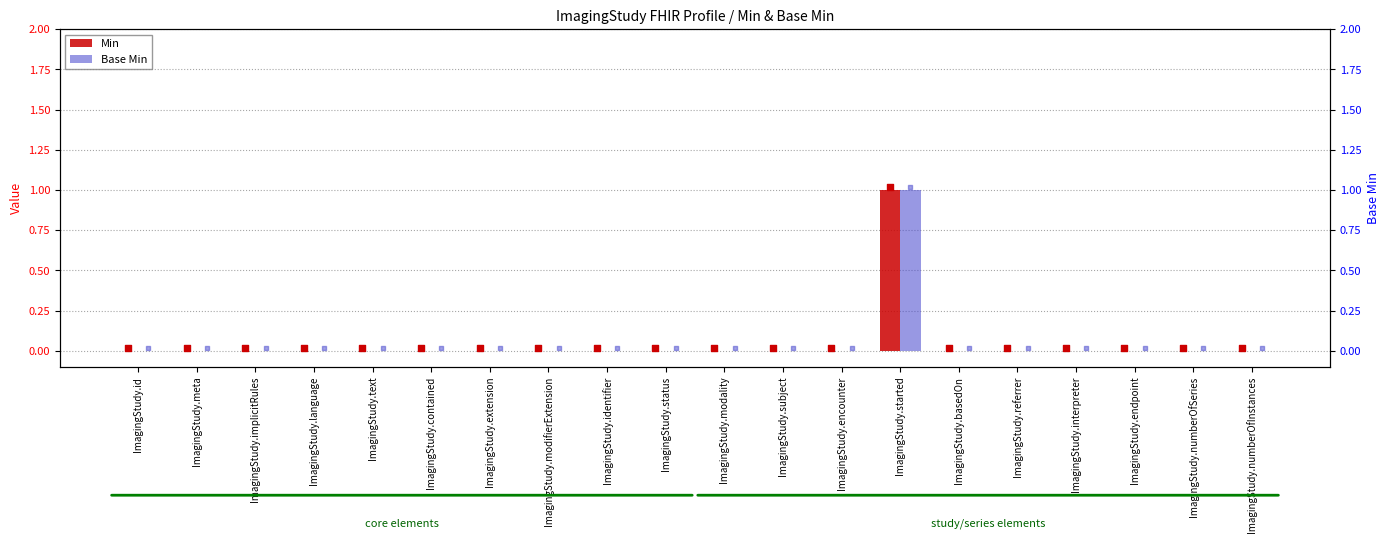

Is the value of Base Min at ImagingStudy.extension greater than the value of Min at ImagingStudy.referrer?

No